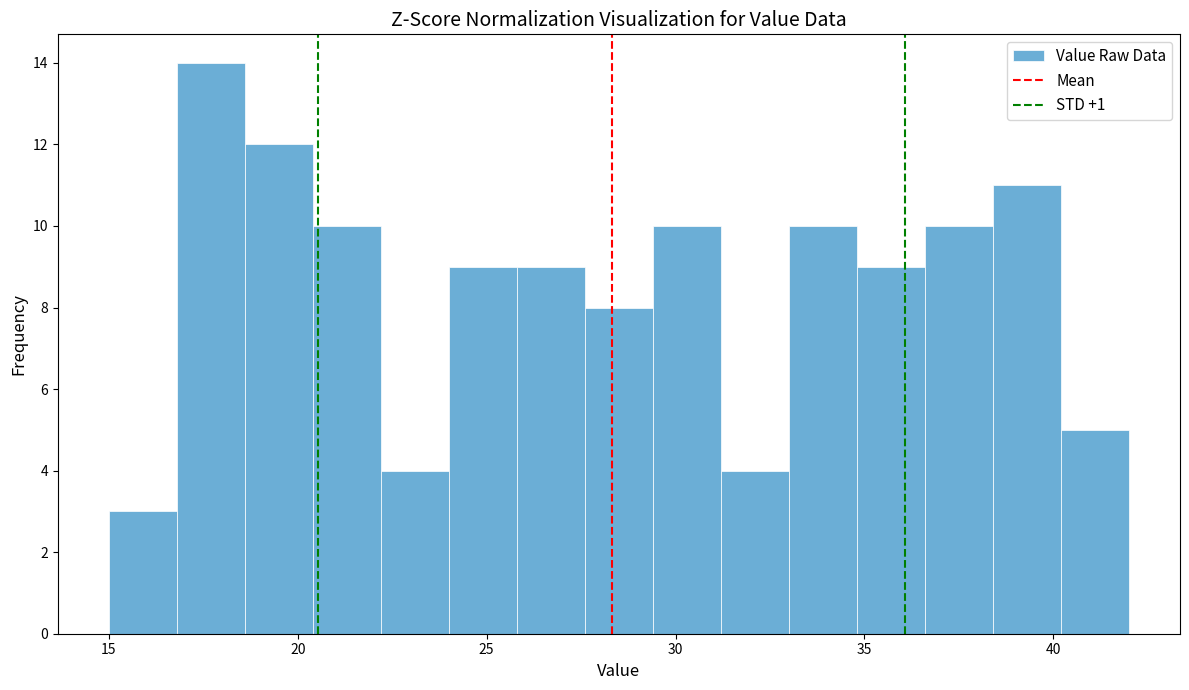

Read against the x-axis, roughly where is the centre of the tallest bar?

17.5